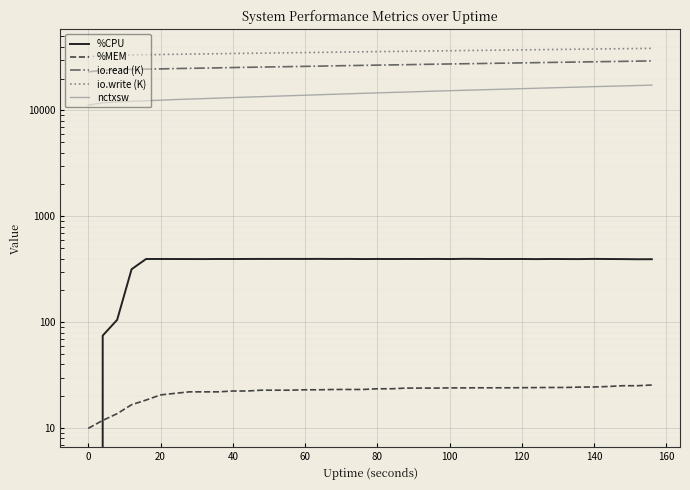

What is the highest value of the %MEM series?

25.6